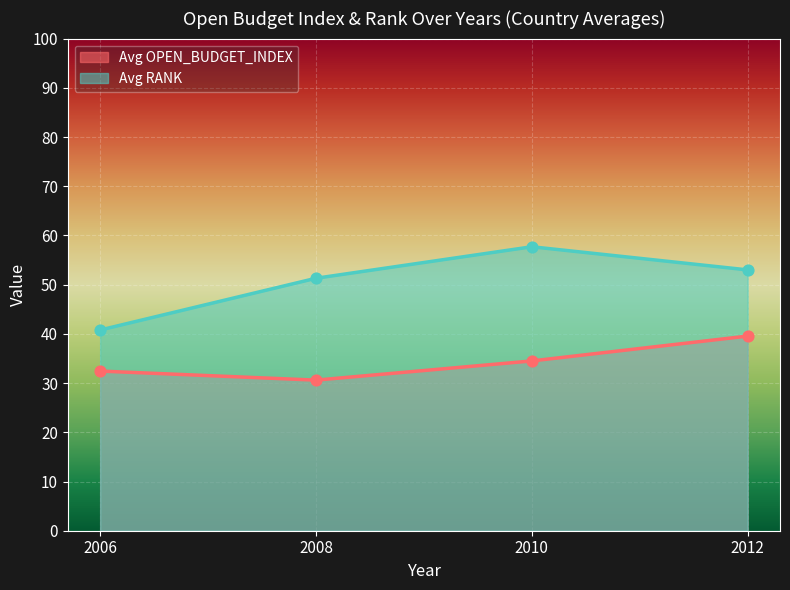

At how many categories does at least one series exceed 47?

3